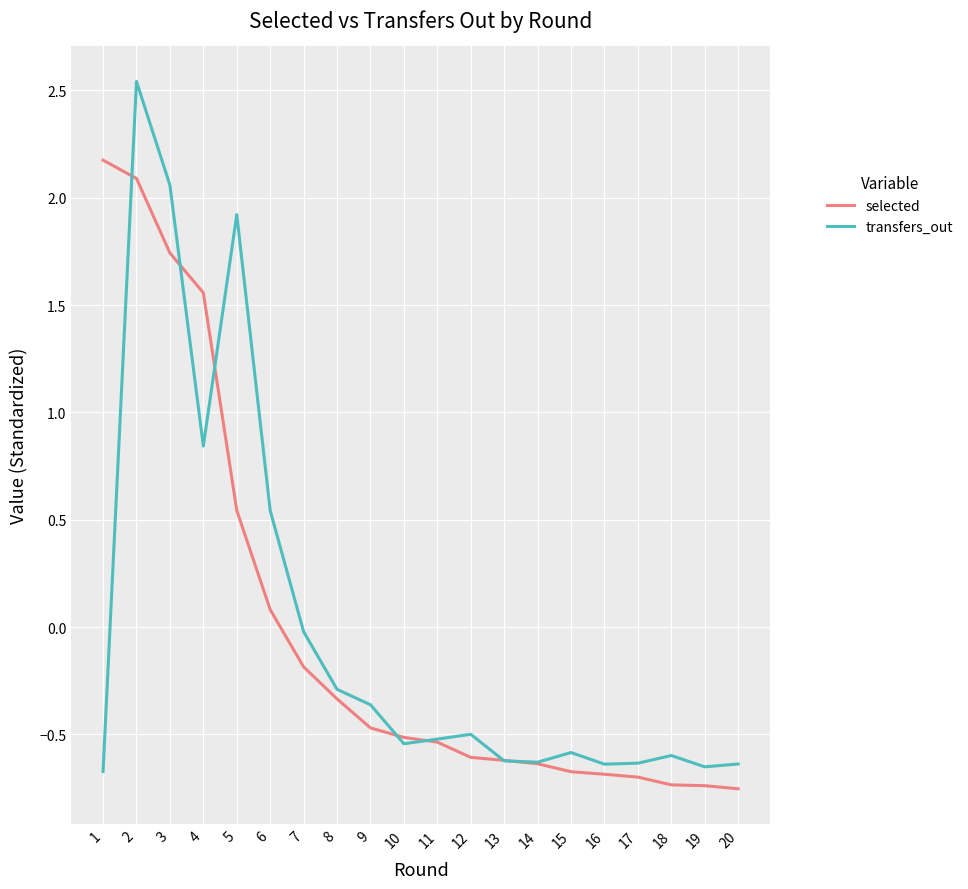

How many interior local peaks does the transfers_out series have?

5